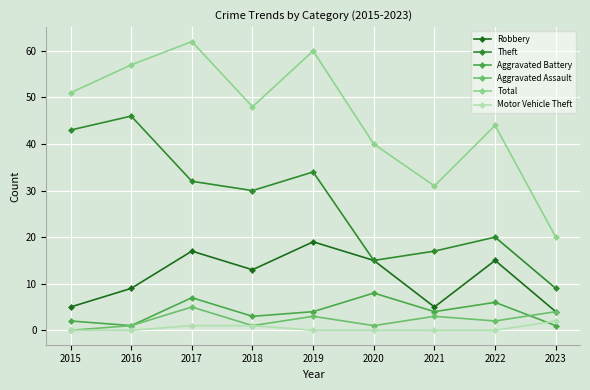

Which series changed the most between 2021 and 2022?

Total